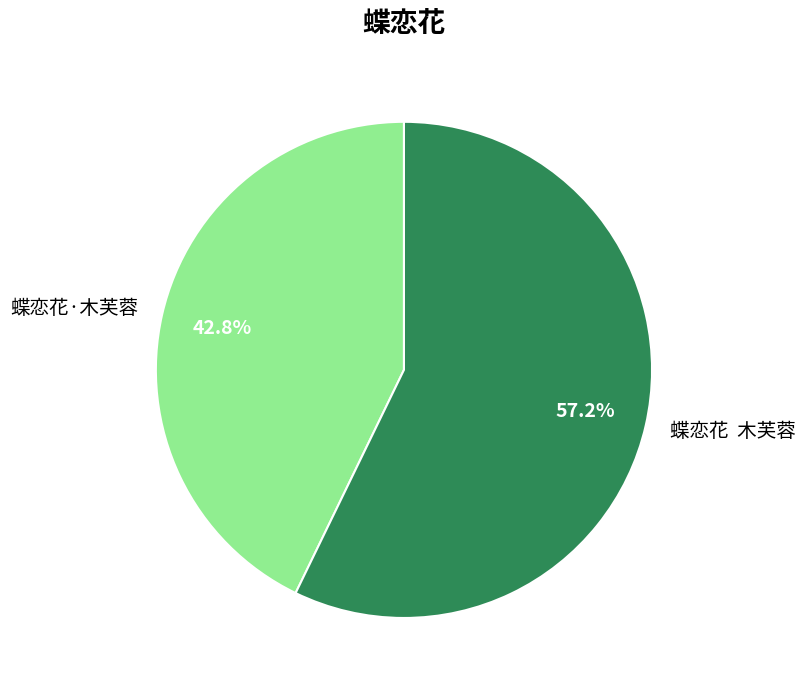

Which slice represents more than half of the pie?

蝶恋花 木芙蓉